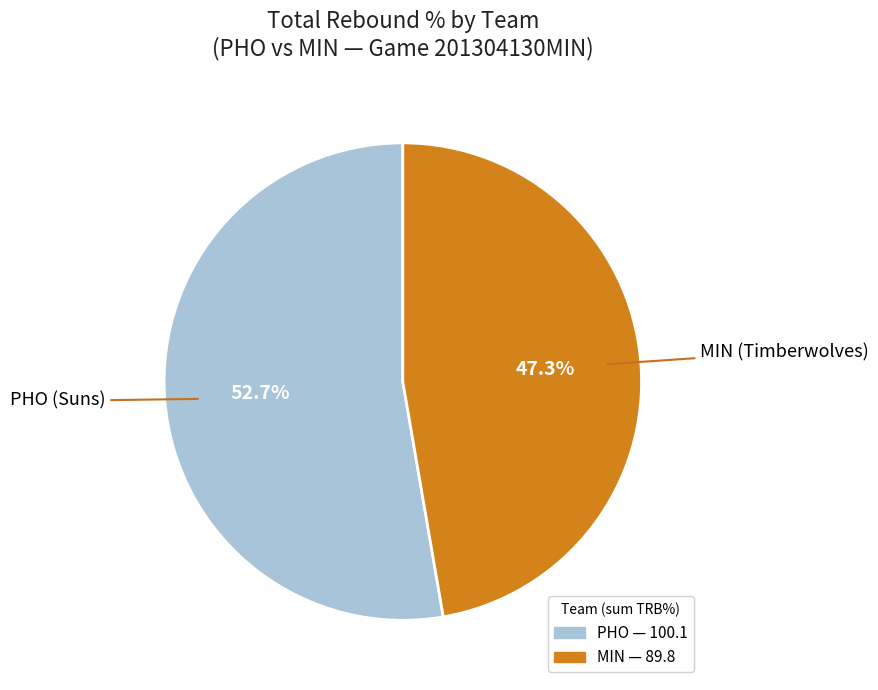

Is there a majority slice in this chart?

Yes